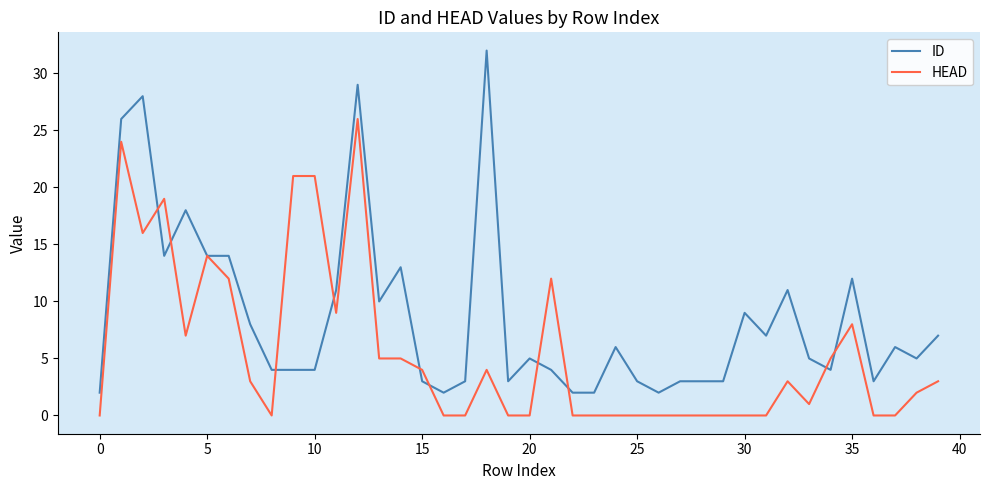

Which series has the largest total across all categories?

ID